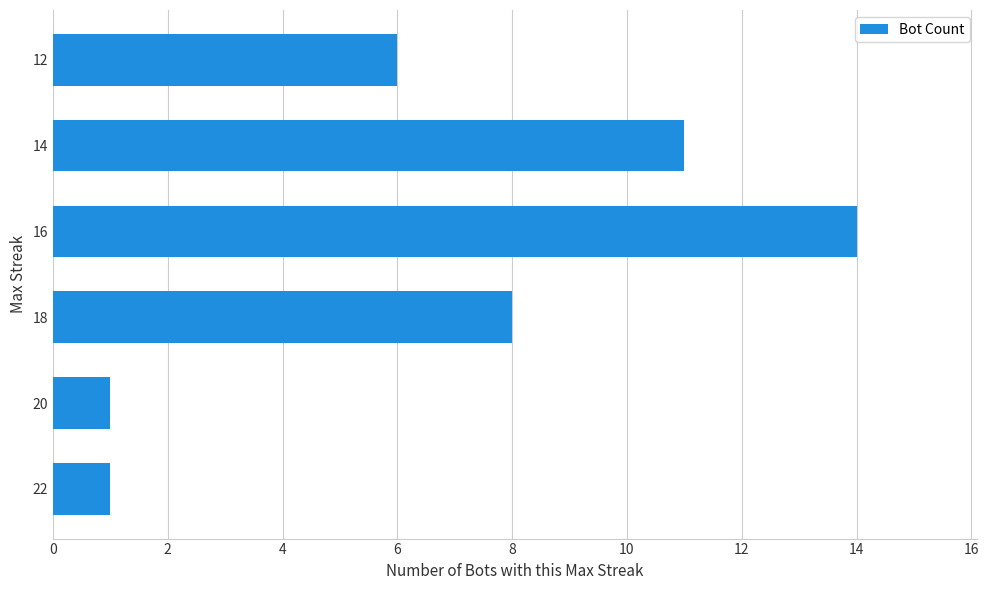

Reading bottom to top, extract all data points from this chart.

22=1	20=1	18=8	16=14	14=11	12=6